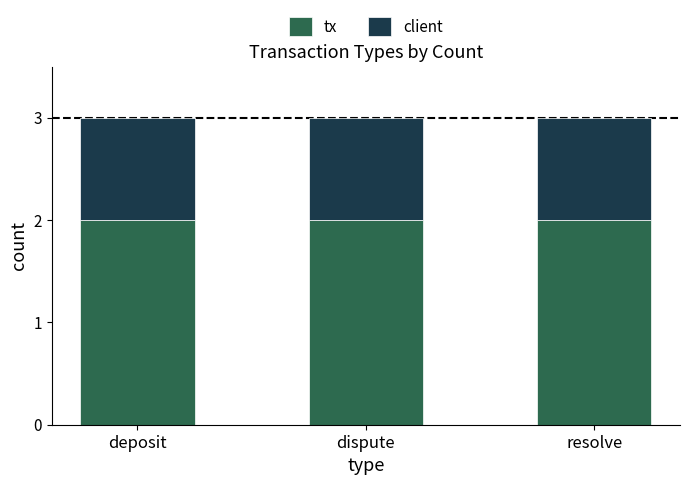

What is the total value across all series at dispute?

3